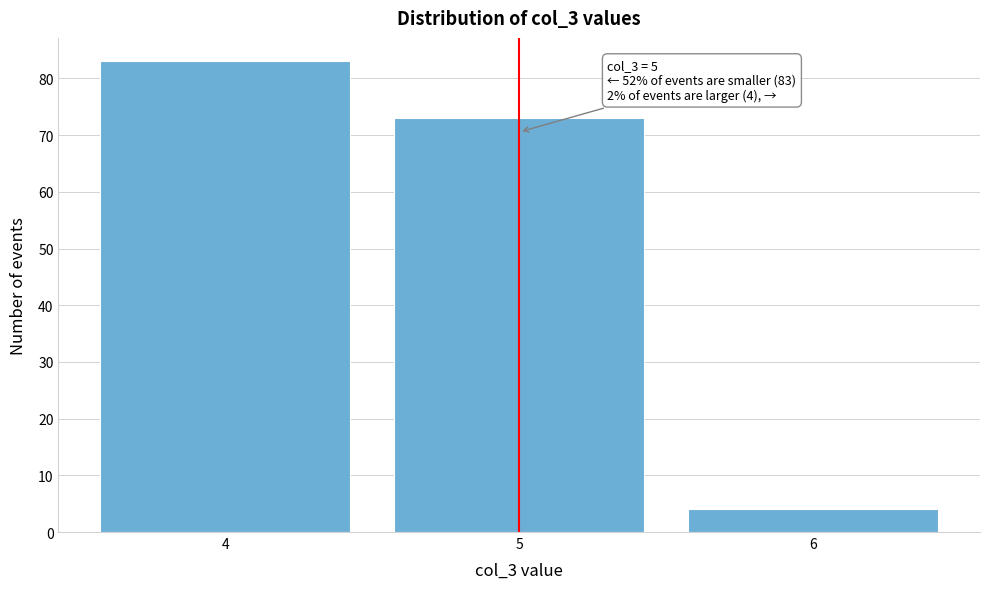

Which range on the x-axis has the tallest bar?

3.5 to 4.5